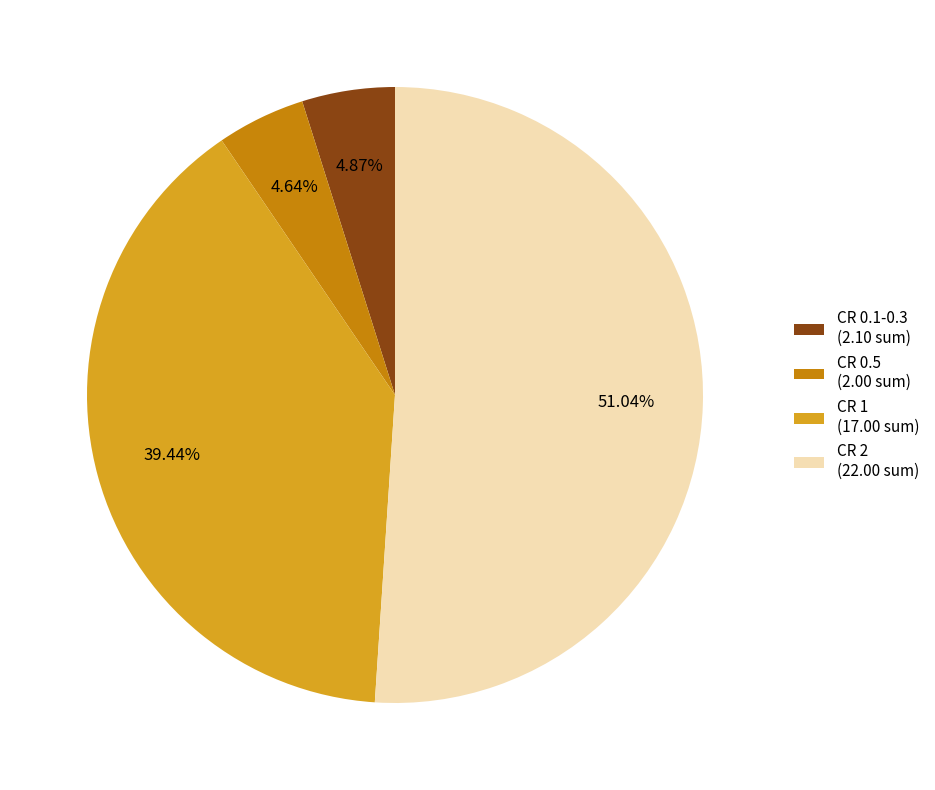

To the nearest percent, what percentage of the pie is CR 0.5?

5%